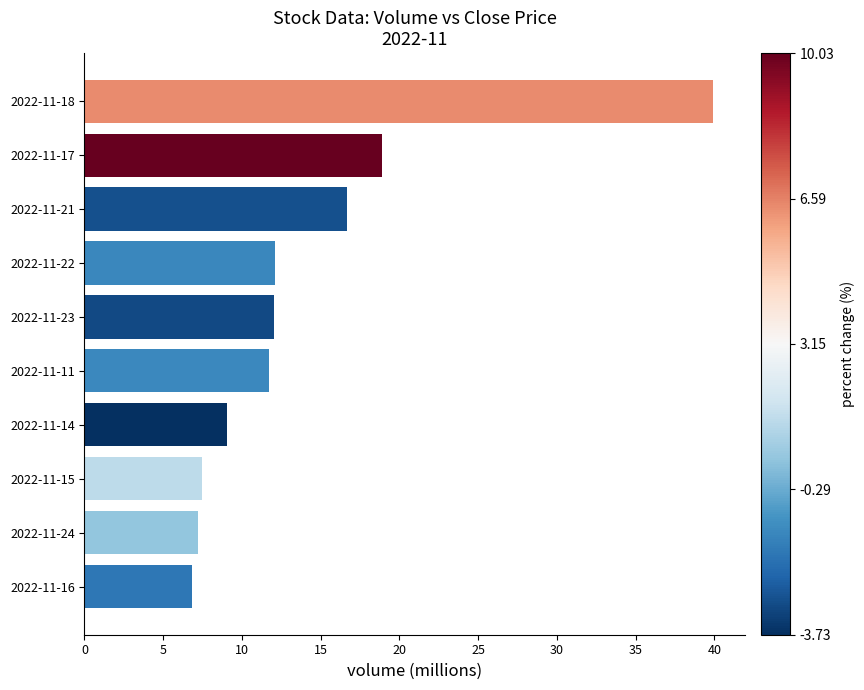

At which category does the chart reach its peak across all series?

2022-11-18